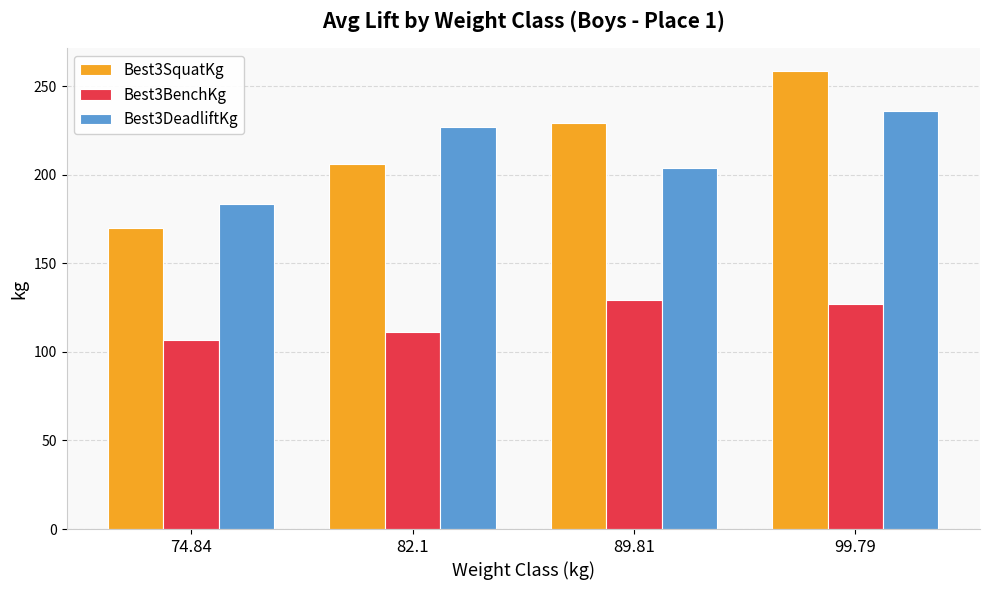

What is the greatest value displayed?

258.6